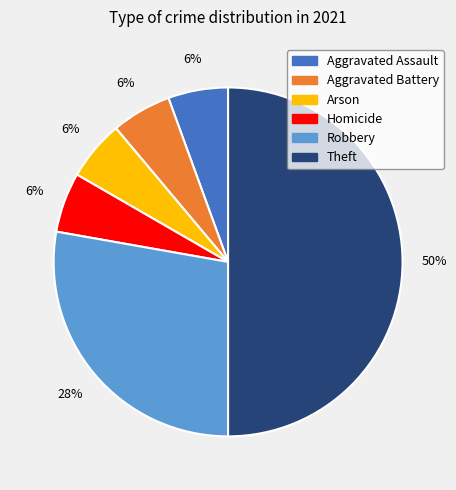

Between Theft and Aggravated Assault, which is larger?

Theft